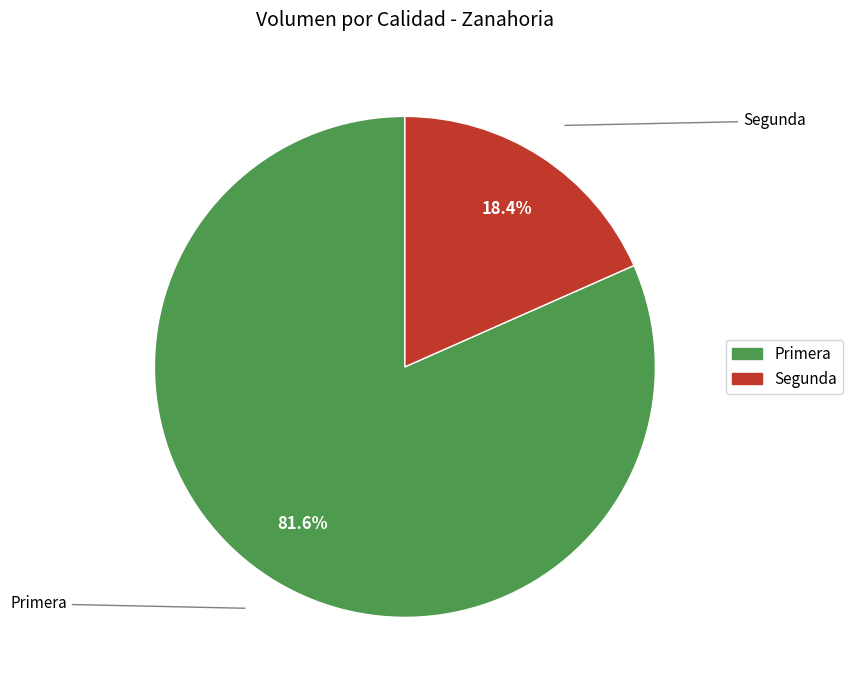

To the nearest percent, what percentage of the pie is Segunda?

18%